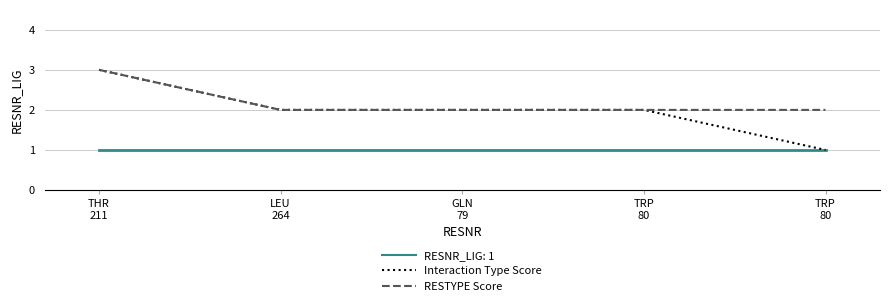

What is the maximum value for Interaction Type Score?

3